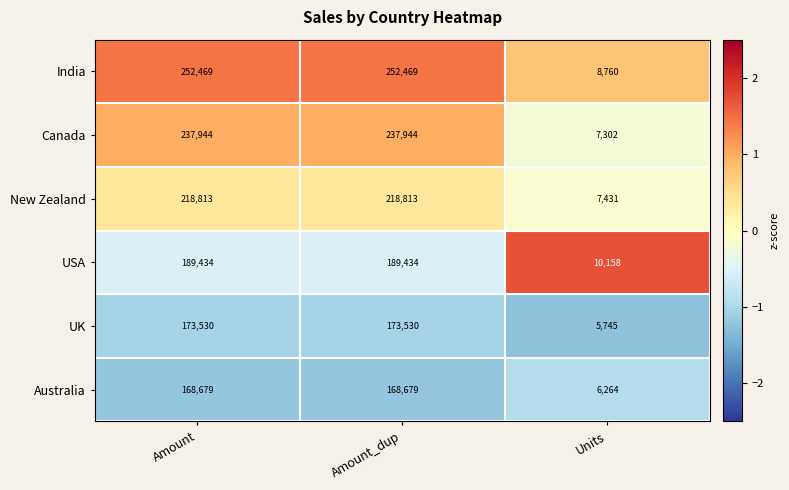

What is the difference between the maximum and minimum values in the Canada series?

230642